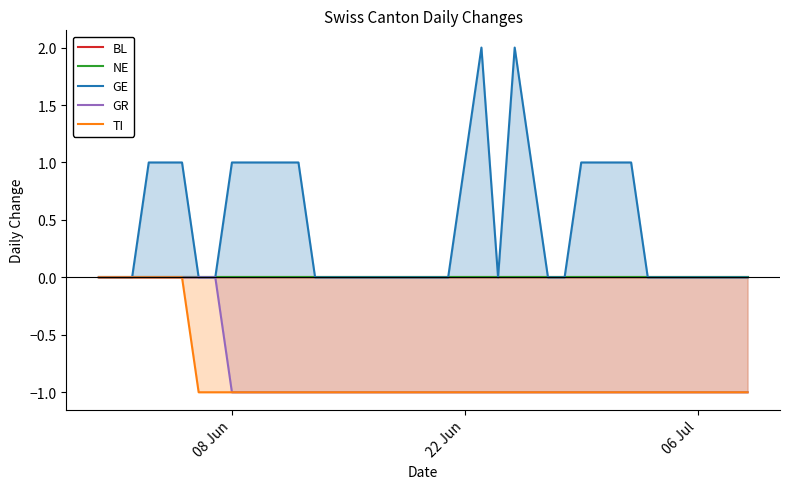

Reading left to right, transcribe all the data shown in this chart.

BL: 0	0	0	0	0	0	0	0	0	0	0	0	0	0	0	0	0	0	0	0	0	0	0	0	0	0	0	0	0	0	0	0	0	0	0	0	0	0	0	0
NE: 0	0	0	0	0	0	0	0	0	0	0	0	0	0	0	0	0	0	0	0	0	0	0	0	0	0	0	0	0	0	0	0	0	0	0	0	0	0	0	0
GE: 0	0	0	1	1	1	0	0	1	1	1	1	1	0	0	0	0	0	0	0	0	0	1	2	0	2	1	0	0	1	1	1	1	0	0	0	0	0	0	0
GR: 0	0	0	0	0	0	0	0	-1	-1	-1	-1	-1	-1	-1	-1	-1	-1	-1	-1	-1	-1	-1	-1	-1	-1	-1	-1	-1	-1	-1	-1	-1	-1	-1	-1	-1	-1	-1	-1
TI: 0	0	0	0	0	0	-1	-1	-1	-1	-1	-1	-1	-1	-1	-1	-1	-1	-1	-1	-1	-1	-1	-1	-1	-1	-1	-1	-1	-1	-1	-1	-1	-1	-1	-1	-1	-1	-1	-1